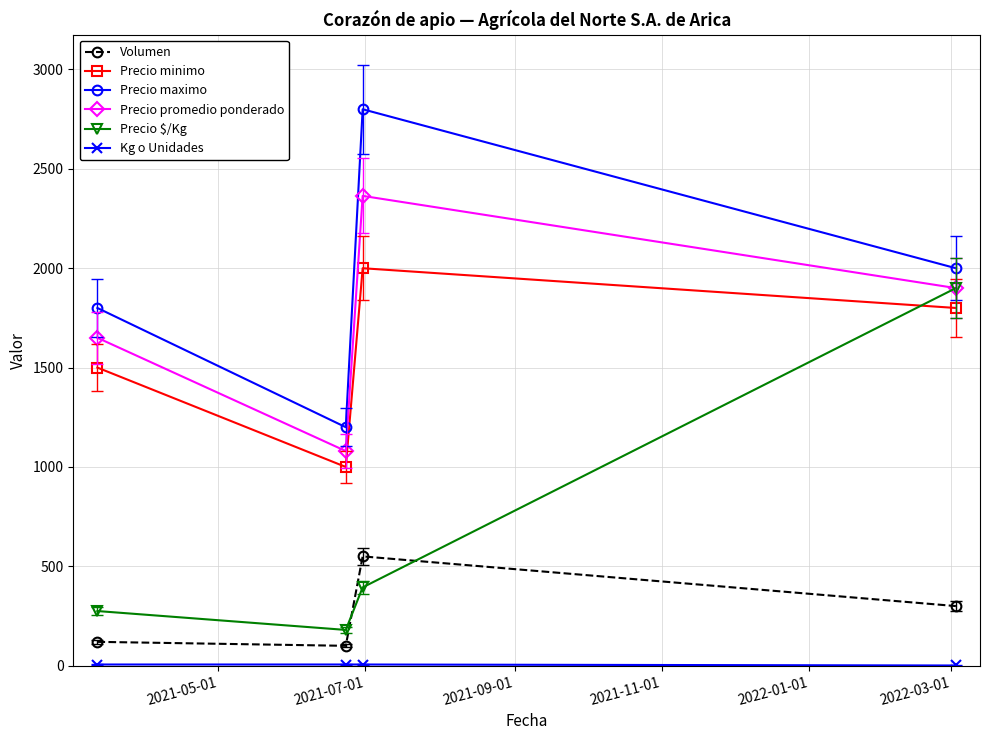

At how many categories does at least one series exceed 352?

4